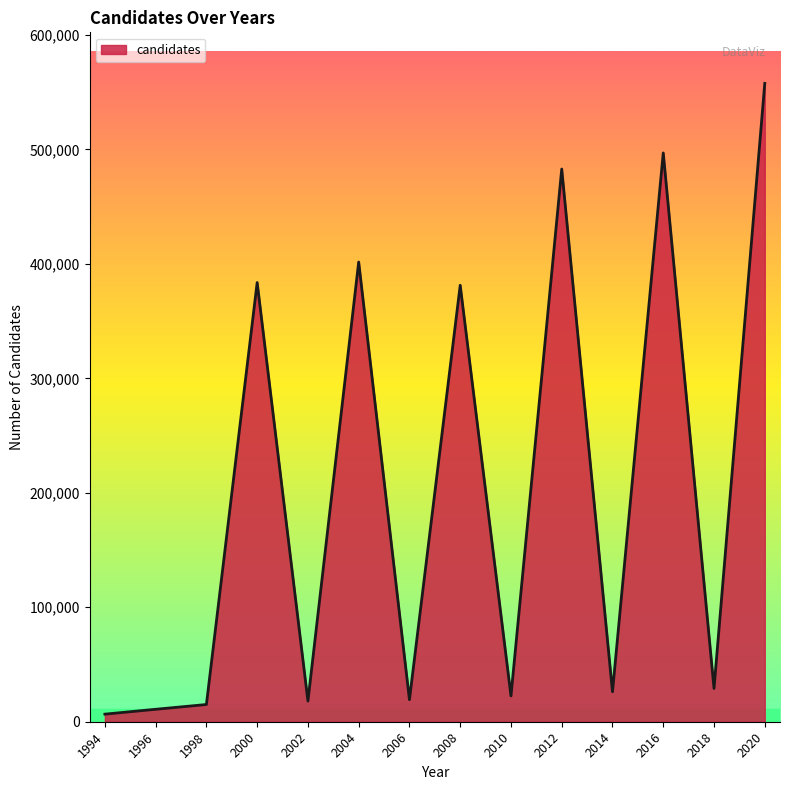

What is the ratio of the value at 2000 to the value at 2004?

1.0